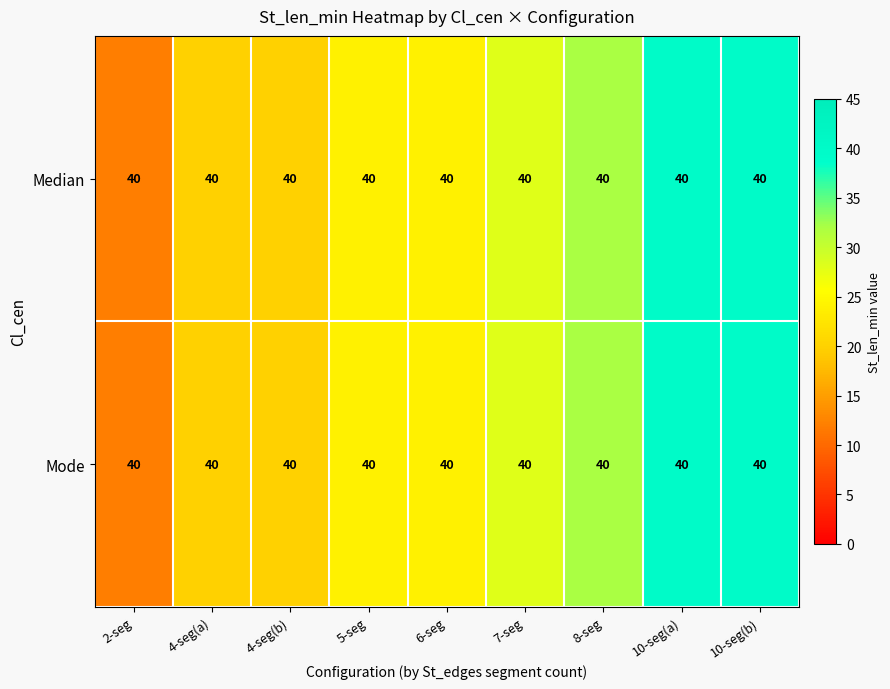

At which label does Median reach its minimum?

2-seg